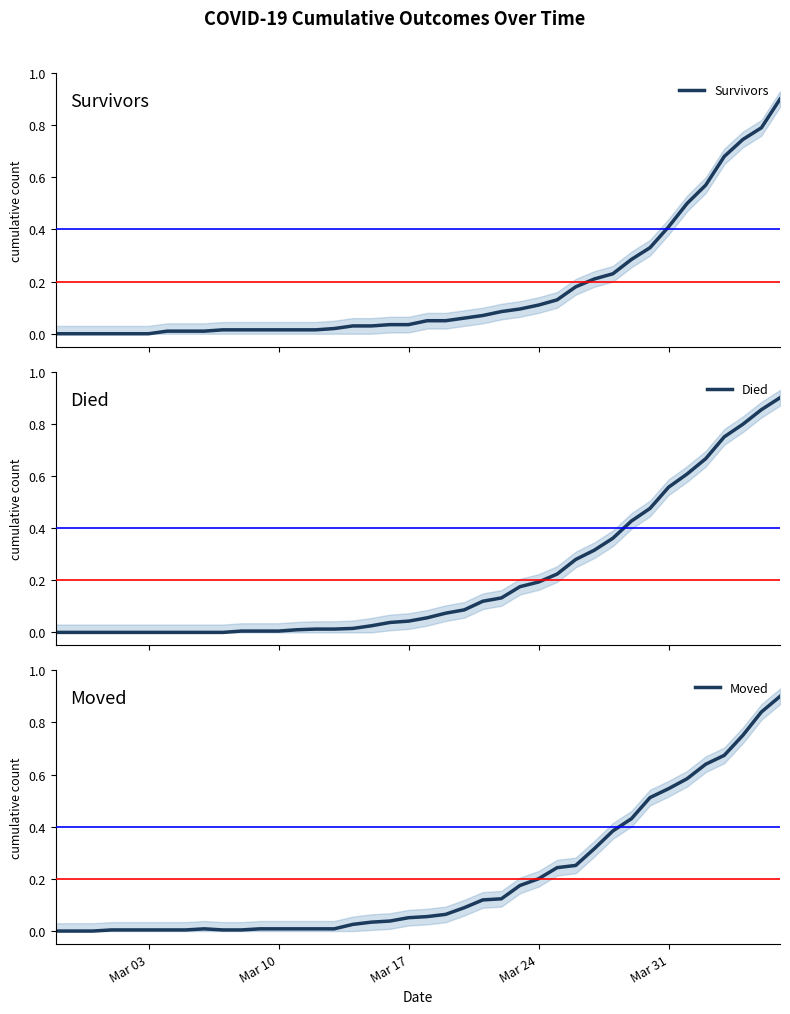

Rank the series by their maximum value, from lowest to highest.

Survivors, Died, Moved